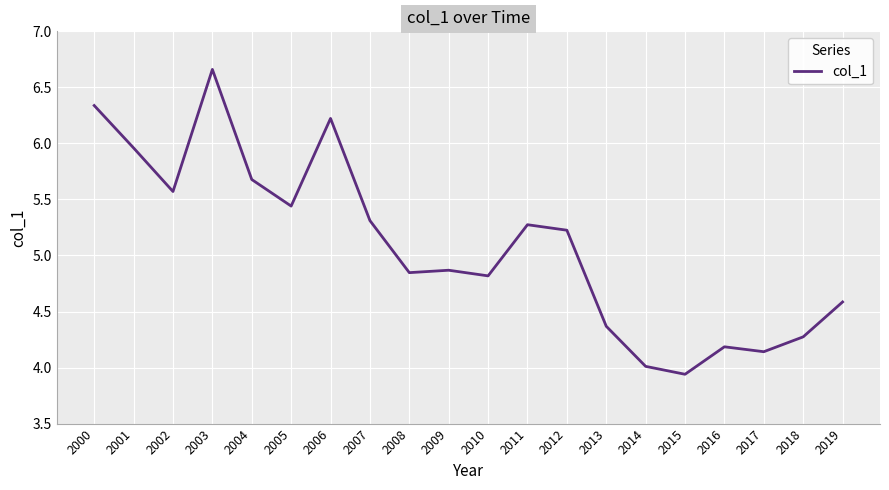

What is the average value?

5.1